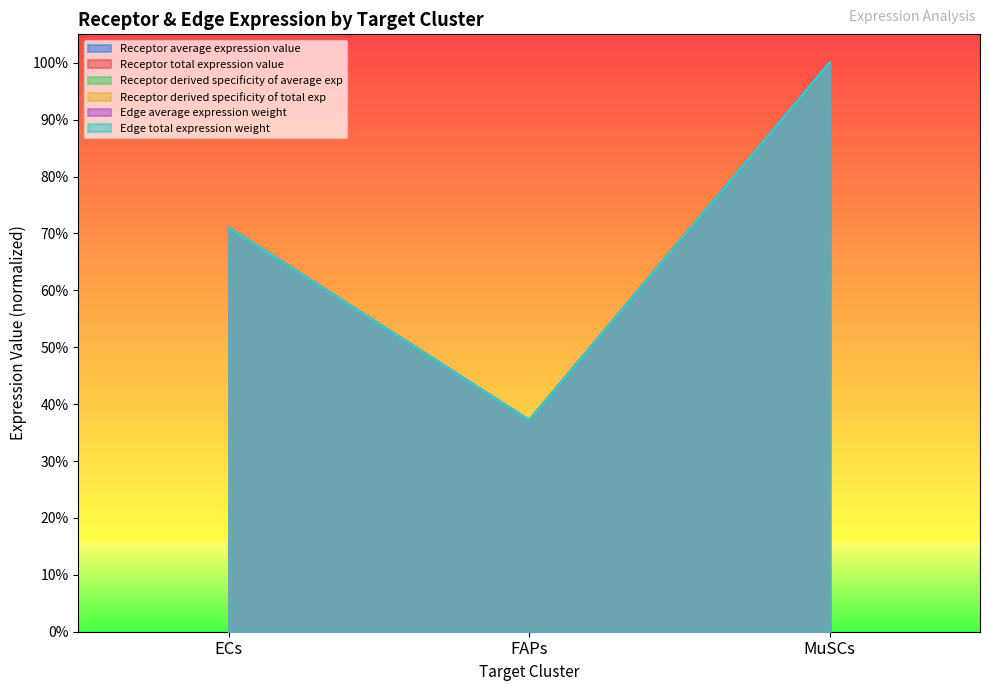

What is the lowest value of the Receptor derived specificity of average exp series?

0.4